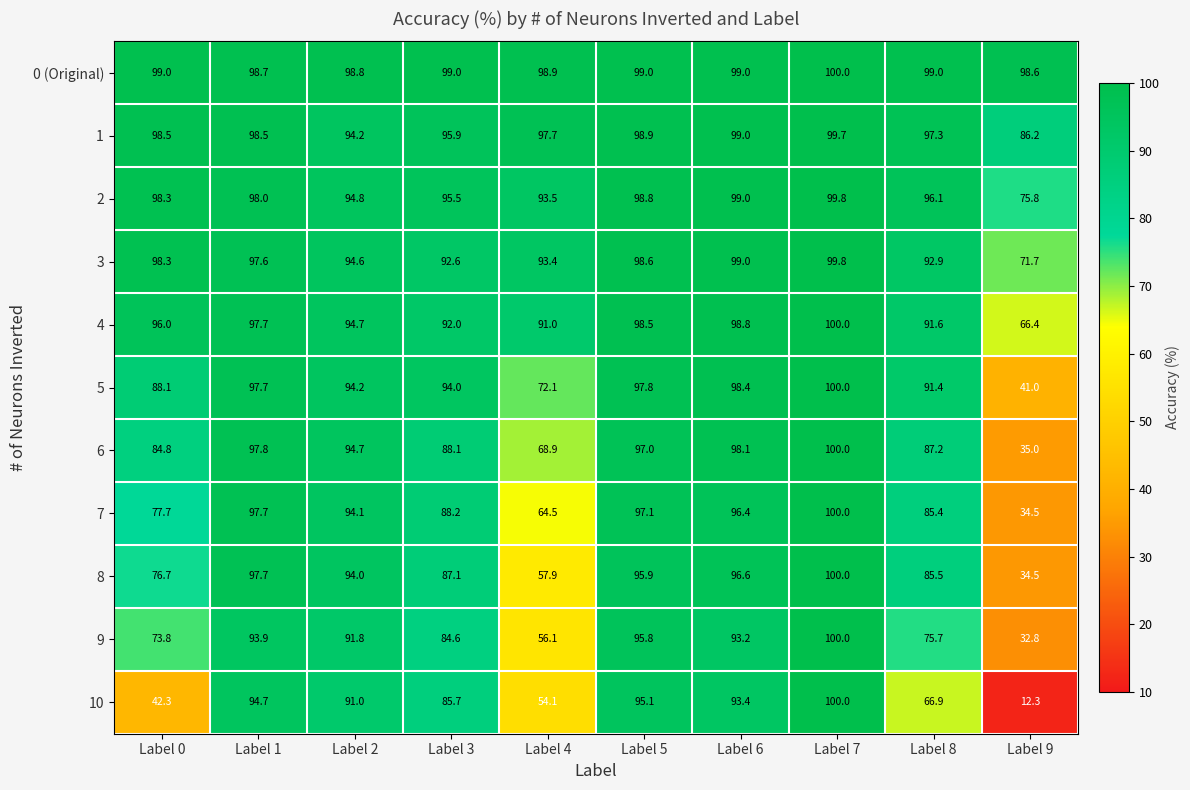

Which series has the largest total across all categories?

0 (Original)